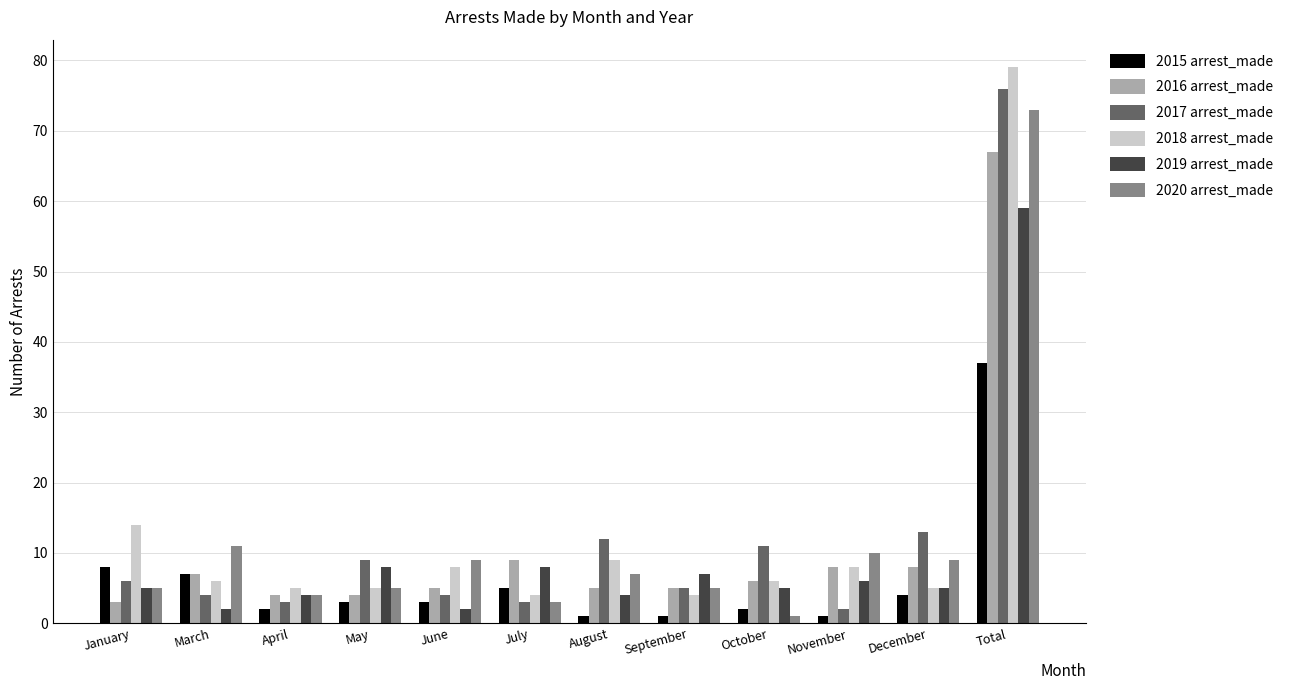

At which label does 2016 arrest_made reach its peak?

Total